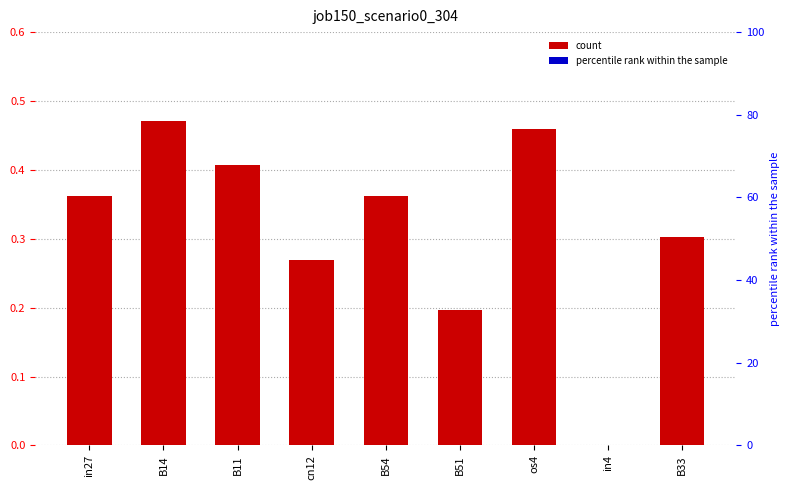

How many data points does each series have?

9